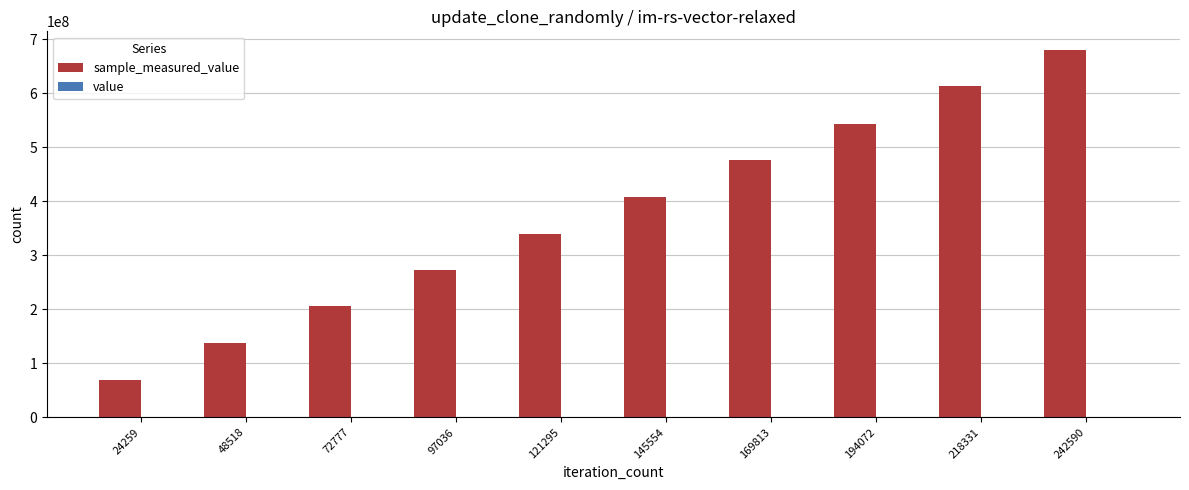

At which category is the sum across all series the highest?

242590